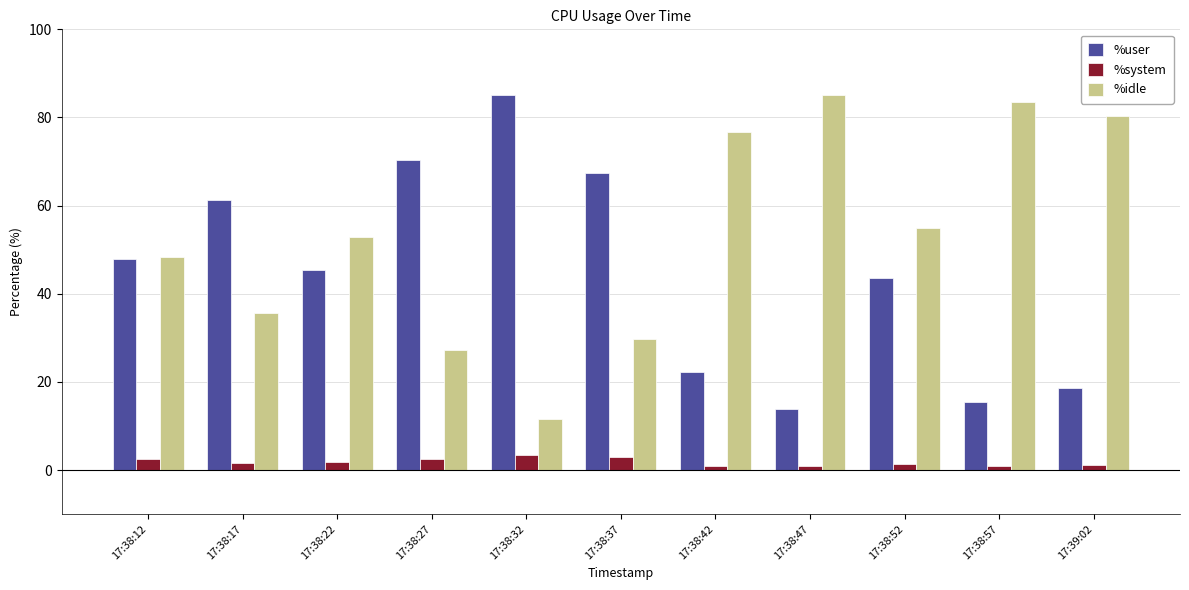

What is the label of the 5th bar from the right?

17:38:42